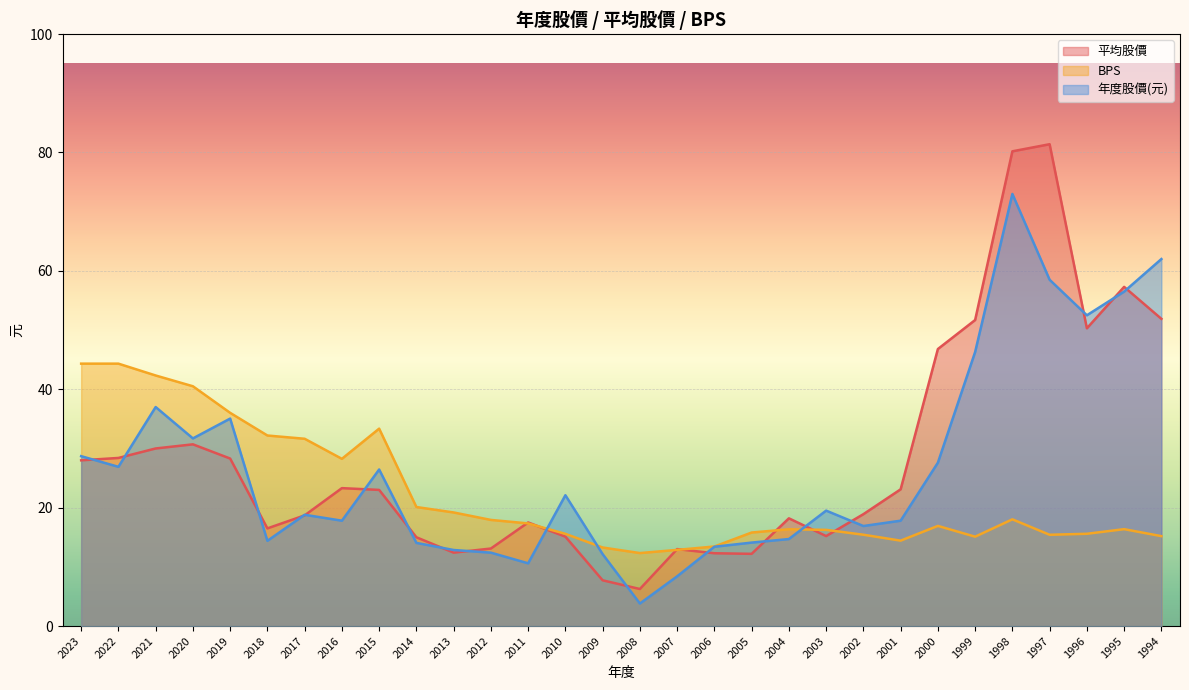

What is the total value across all series at 2023?

101.0